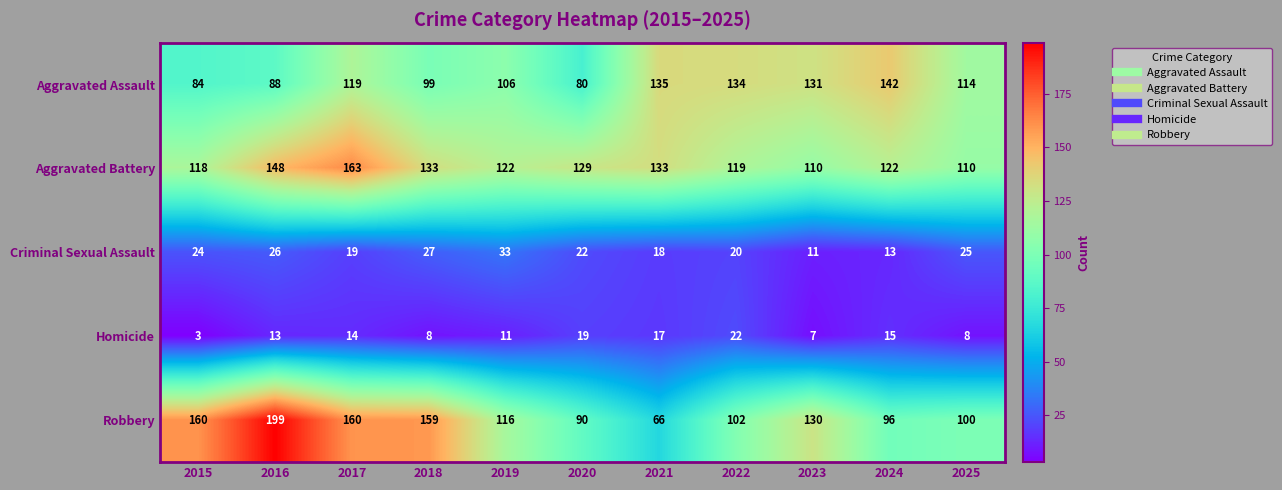

The Robbery series shows 90 at 2020. True or false?

True